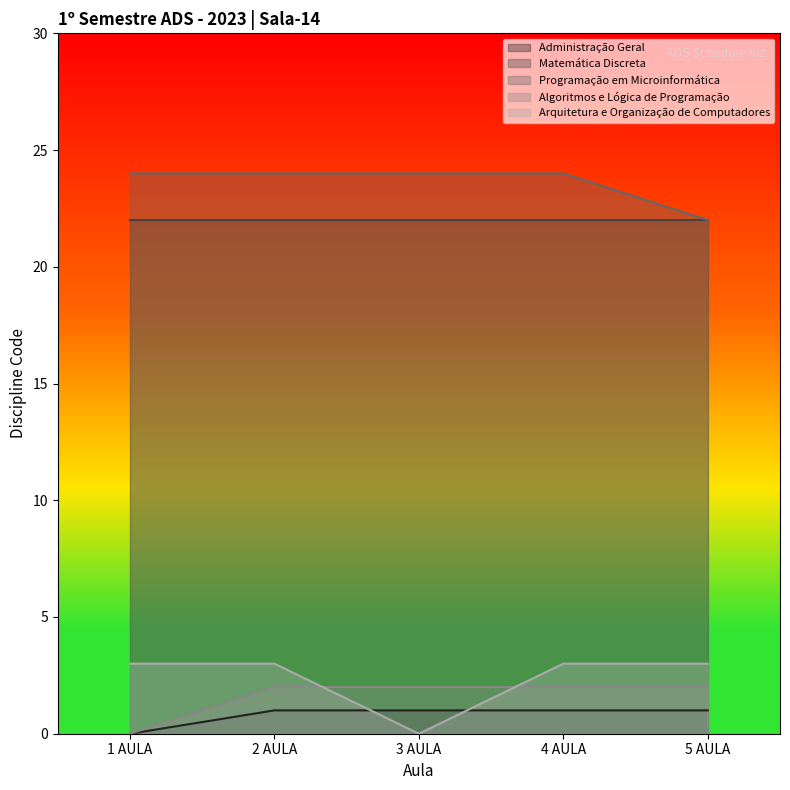

How many data points does each series have?

5